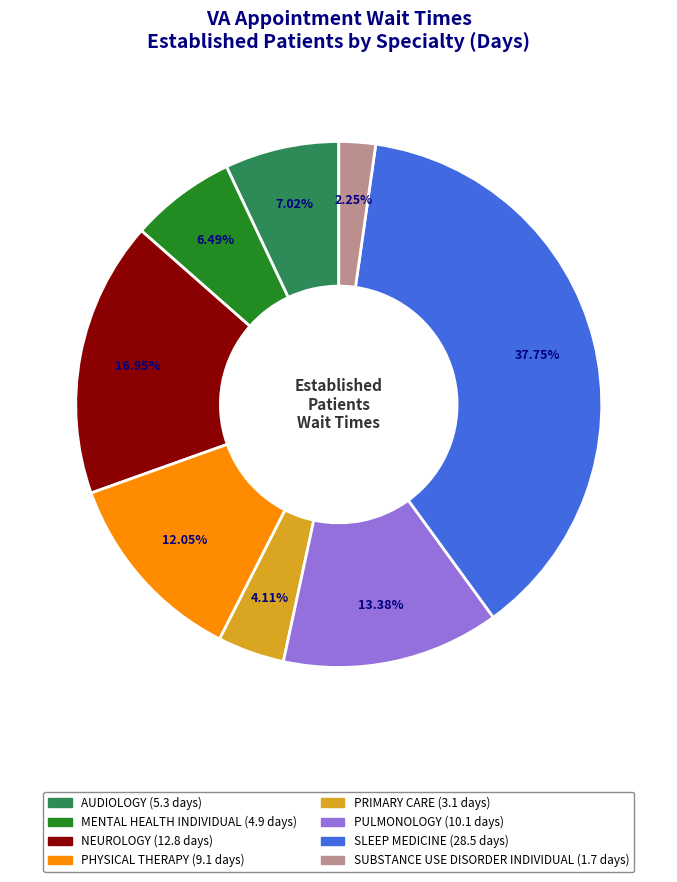

Is there any slice that represents more than half of the pie?

No